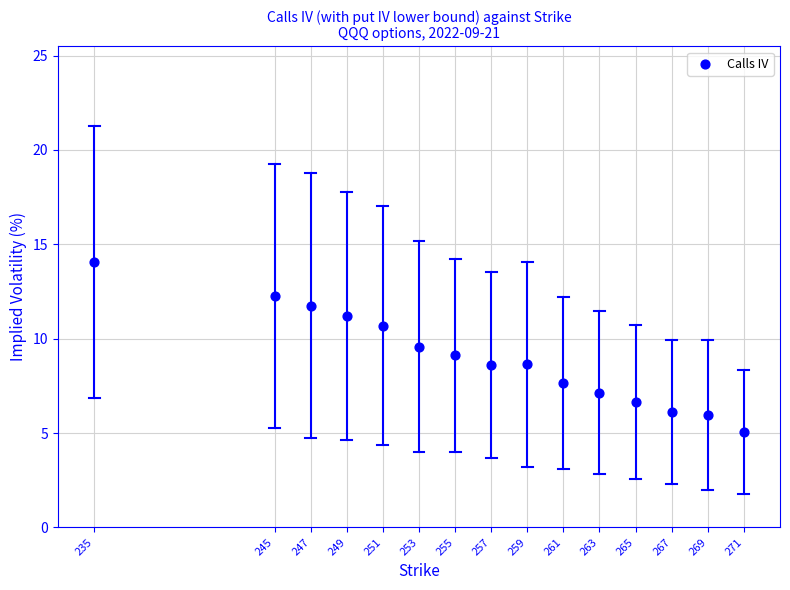

What is the range of Y values (max minus min)?

9.0